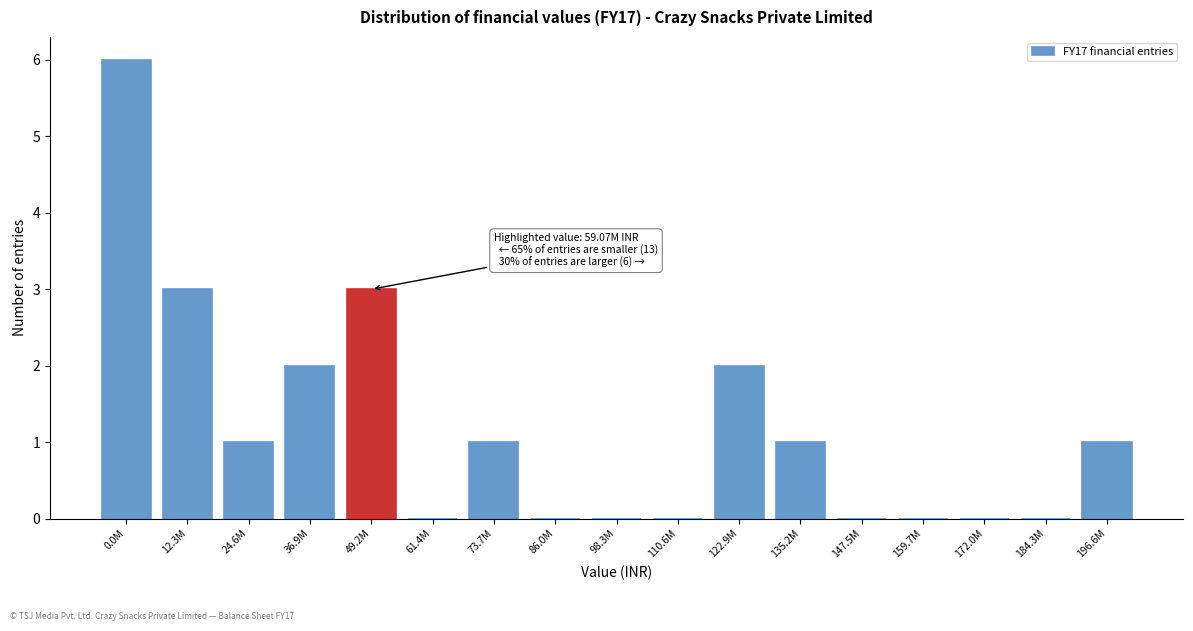

Reading right to left, list all the values displayed in this chart.

196.6M=1	184.3M=0	172.0M=0	159.7M=0	147.5M=0	135.2M=1	122.9M=2	110.6M=0	98.3M=0	86.0M=0	73.7M=1	61.4M=0	49.2M=3	36.9M=2	24.6M=1	12.3M=3	0.0M=6